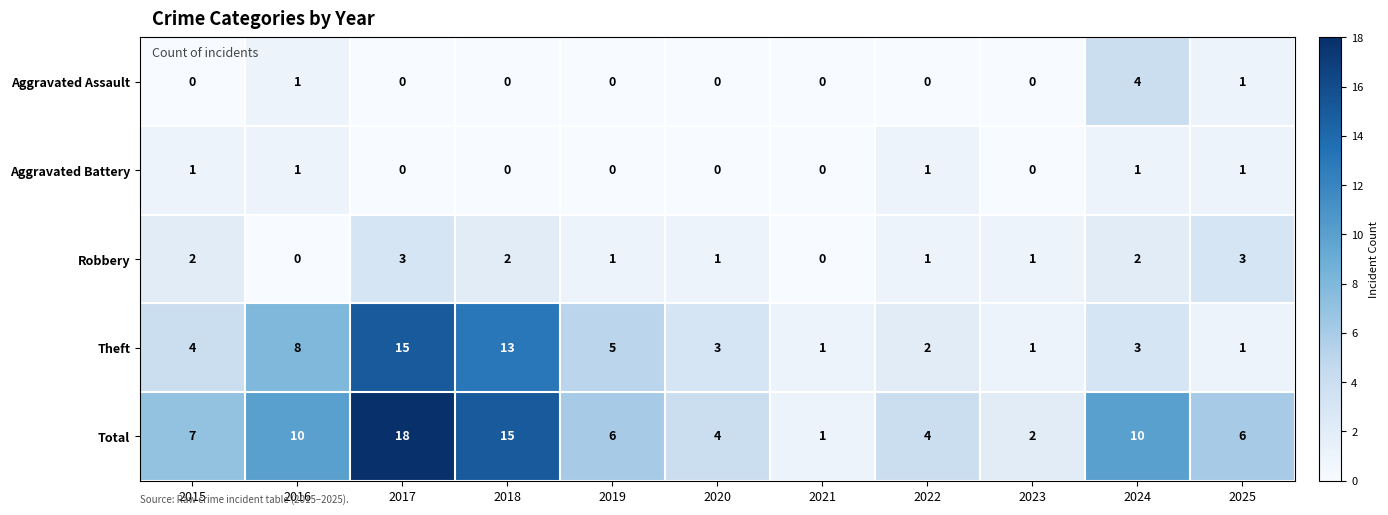

List the series in order of their peak value, lowest first.

Aggravated Battery, Robbery, Aggravated Assault, Theft, Total